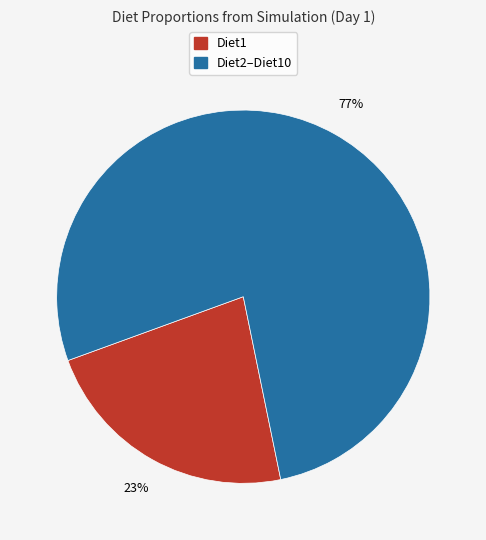

To the nearest percent, what is the average slice percentage?

50%